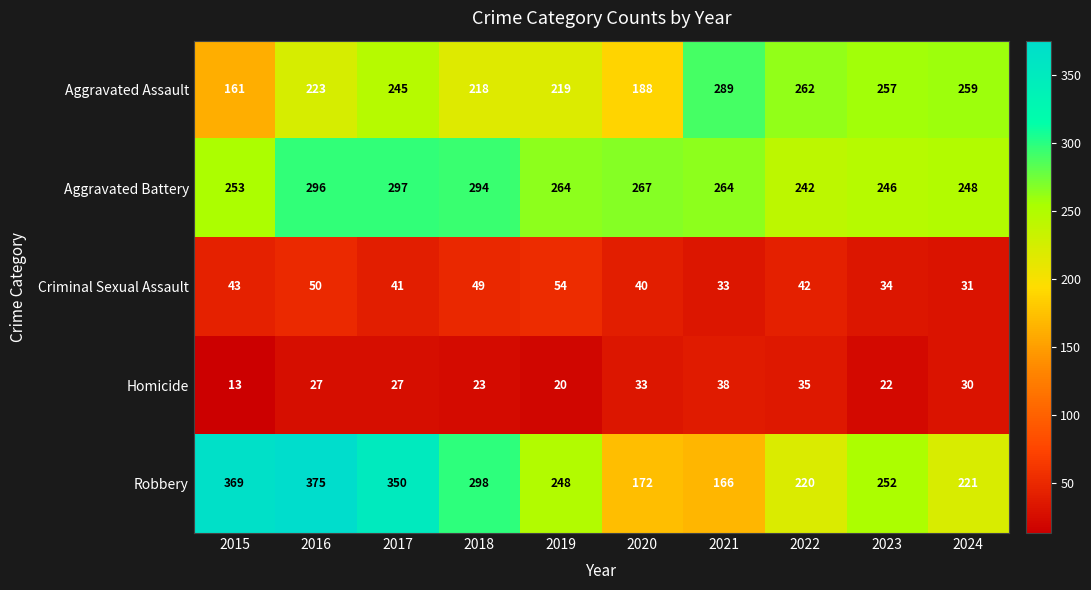

Is the value of Homicide at 2016 greater than the value of Aggravated Battery at 2018?

No